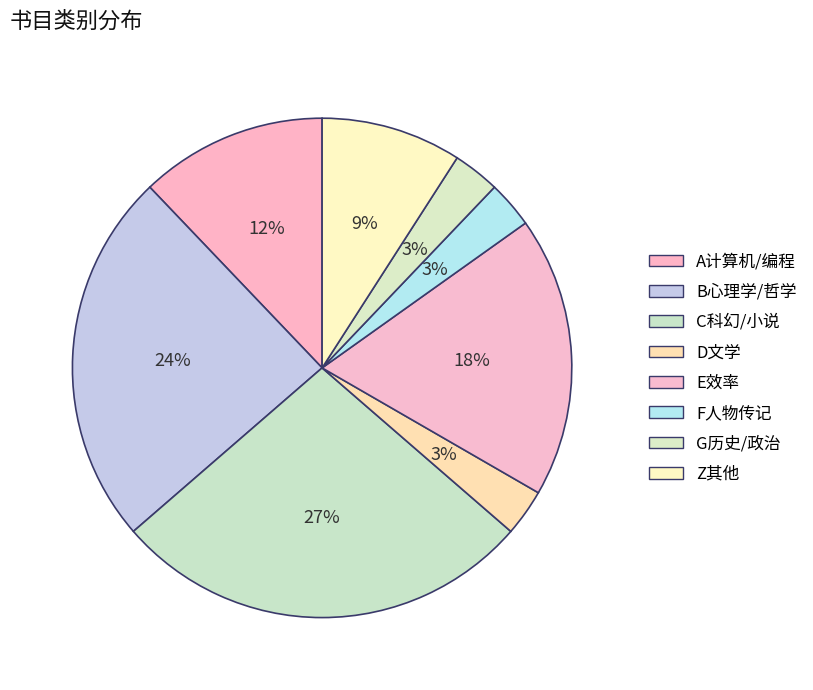

To the nearest percent, what portion does A计算机/编程 represent?

12%